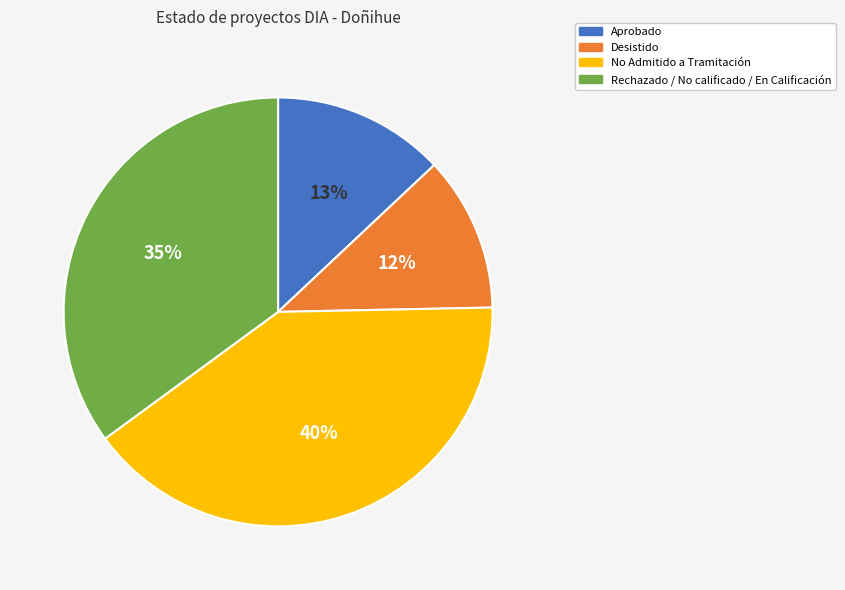

Approximately how many times larger is the value at Rechazado / No calificado / En Calificación compared to Aprobado?

2.7